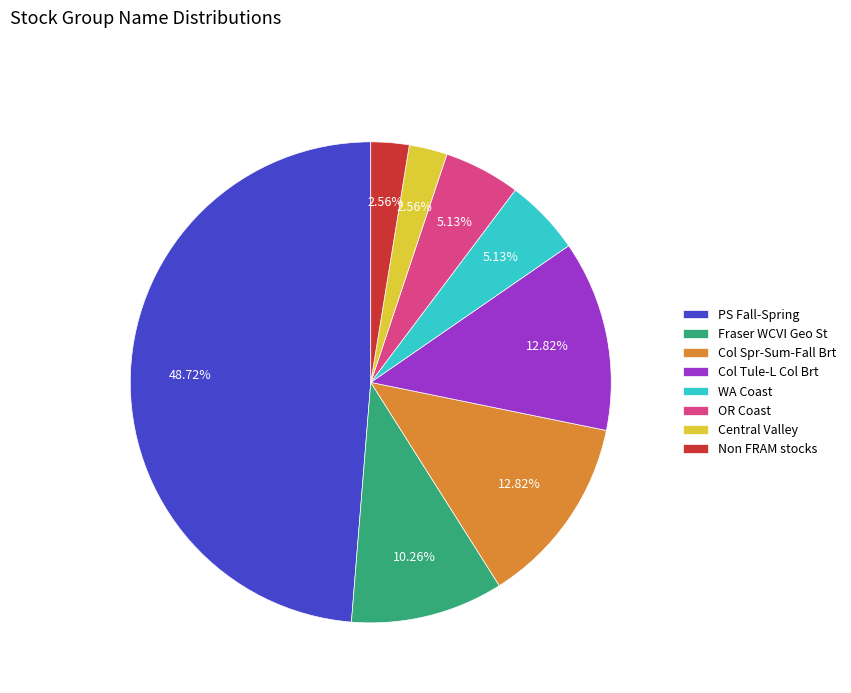

Which slice is the largest?

PS Fall-Spring